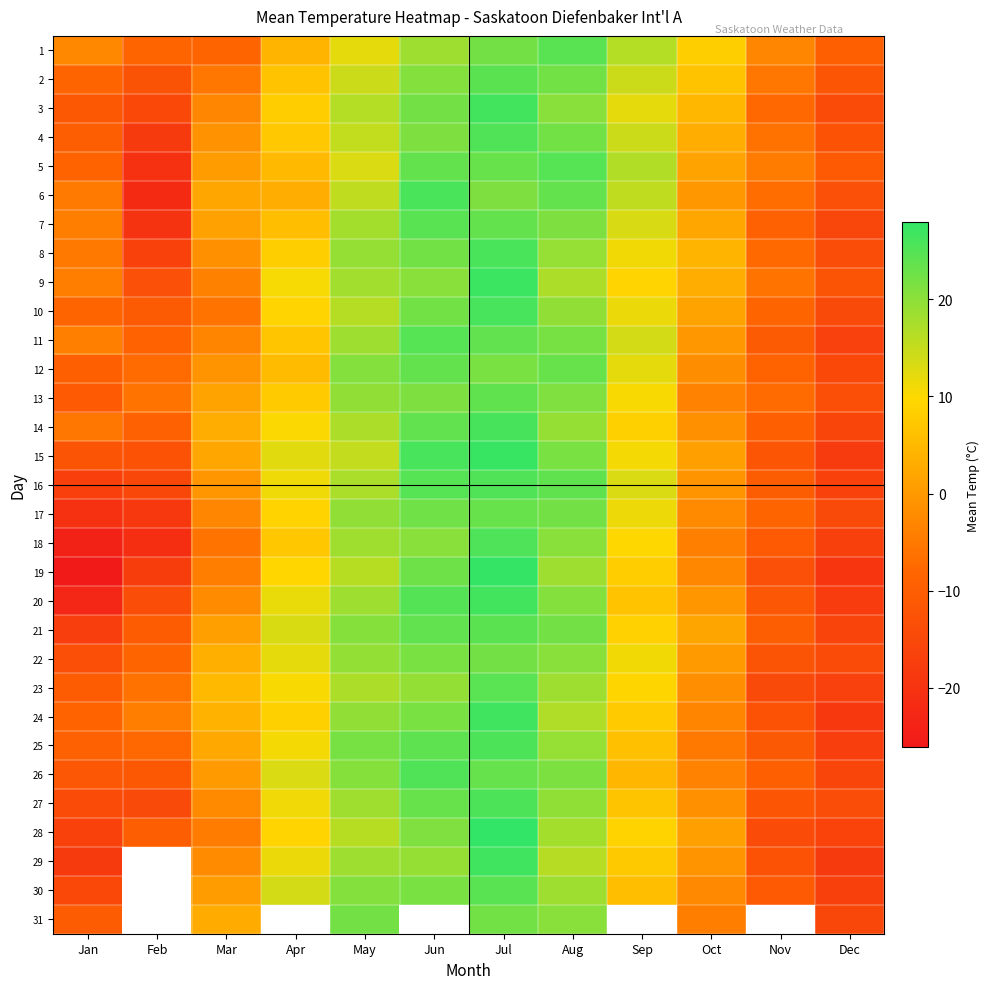

Rank the series by their maximum value, from lowest to highest.

22, 31, 17, 12, 13, 2, 21, 23, 1, 7, 30, 5, 11, 4, 16, 26, 18, 25, 27, 6, 8, 10, 14, 3, 20, 24, 29, 9, 15, 19, 28